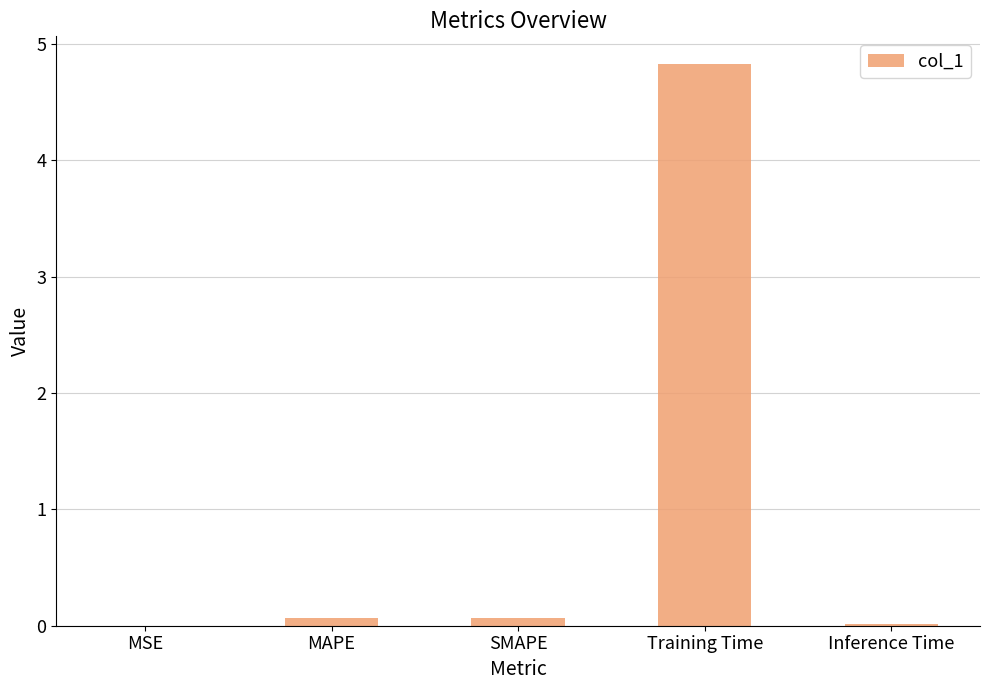

Is it true that the value at MSE is 0.0?

True